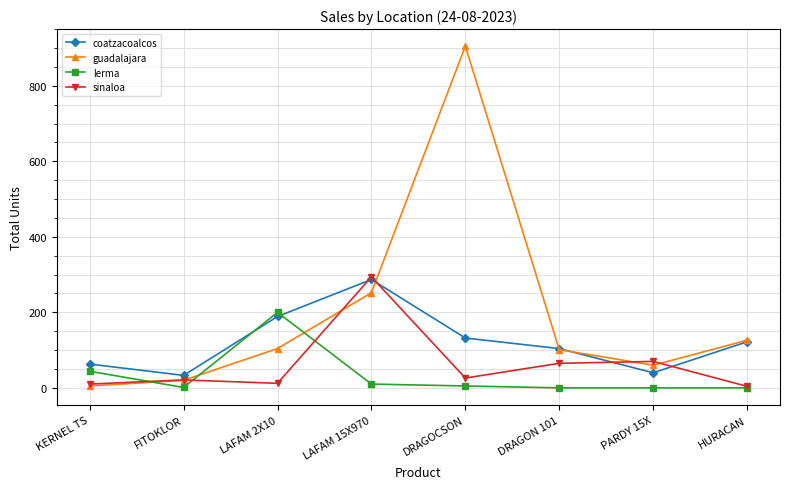

What is the sum of the guadalajara values at FITOKLOR and DRAGOCSON?

925